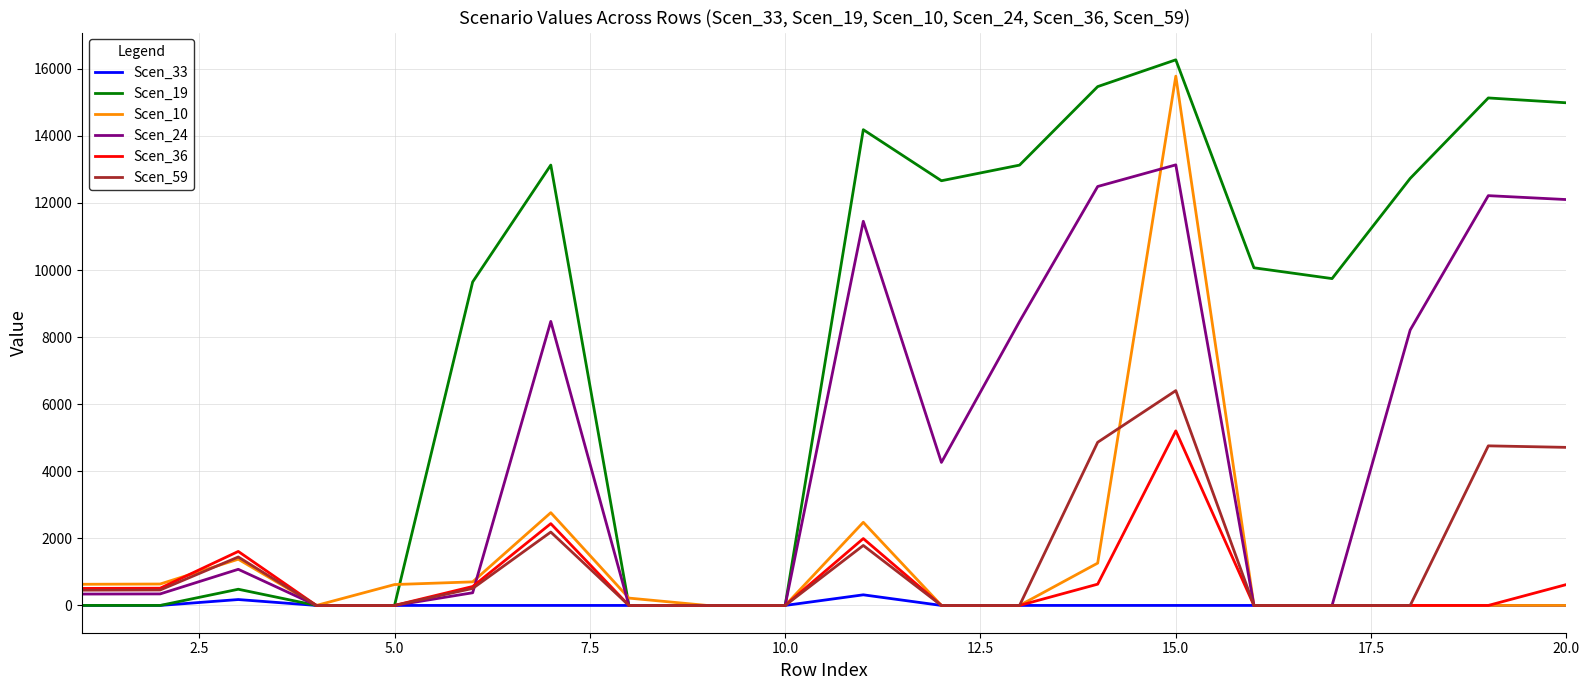

What is the highest value of the Scen_24 series?

13135.9